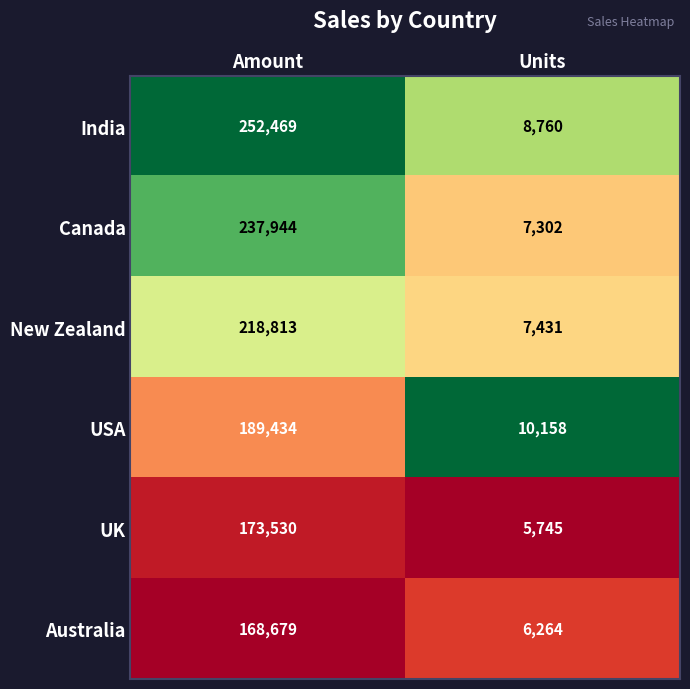

Which category has the lowest value in the UK series?

Units